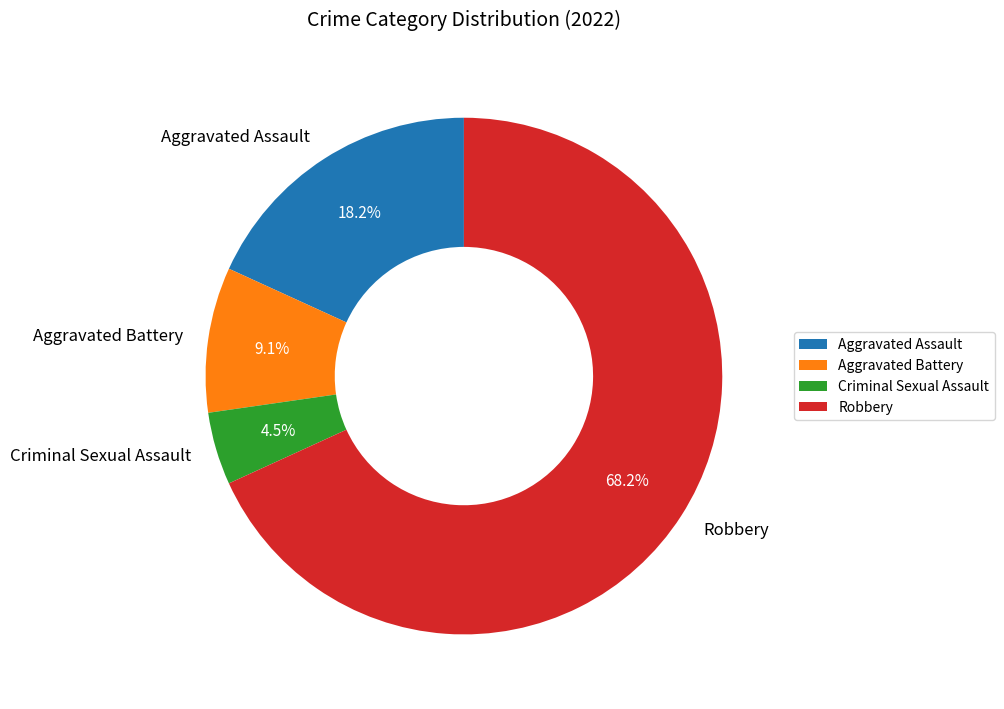

To the nearest percent, what is the difference between the largest and smallest slice percentages?

64%